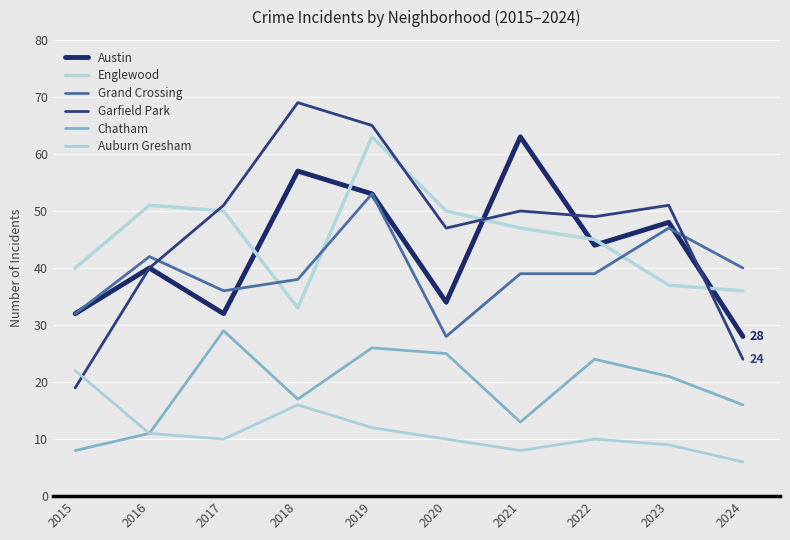

How many lines are shown in the chart?

6